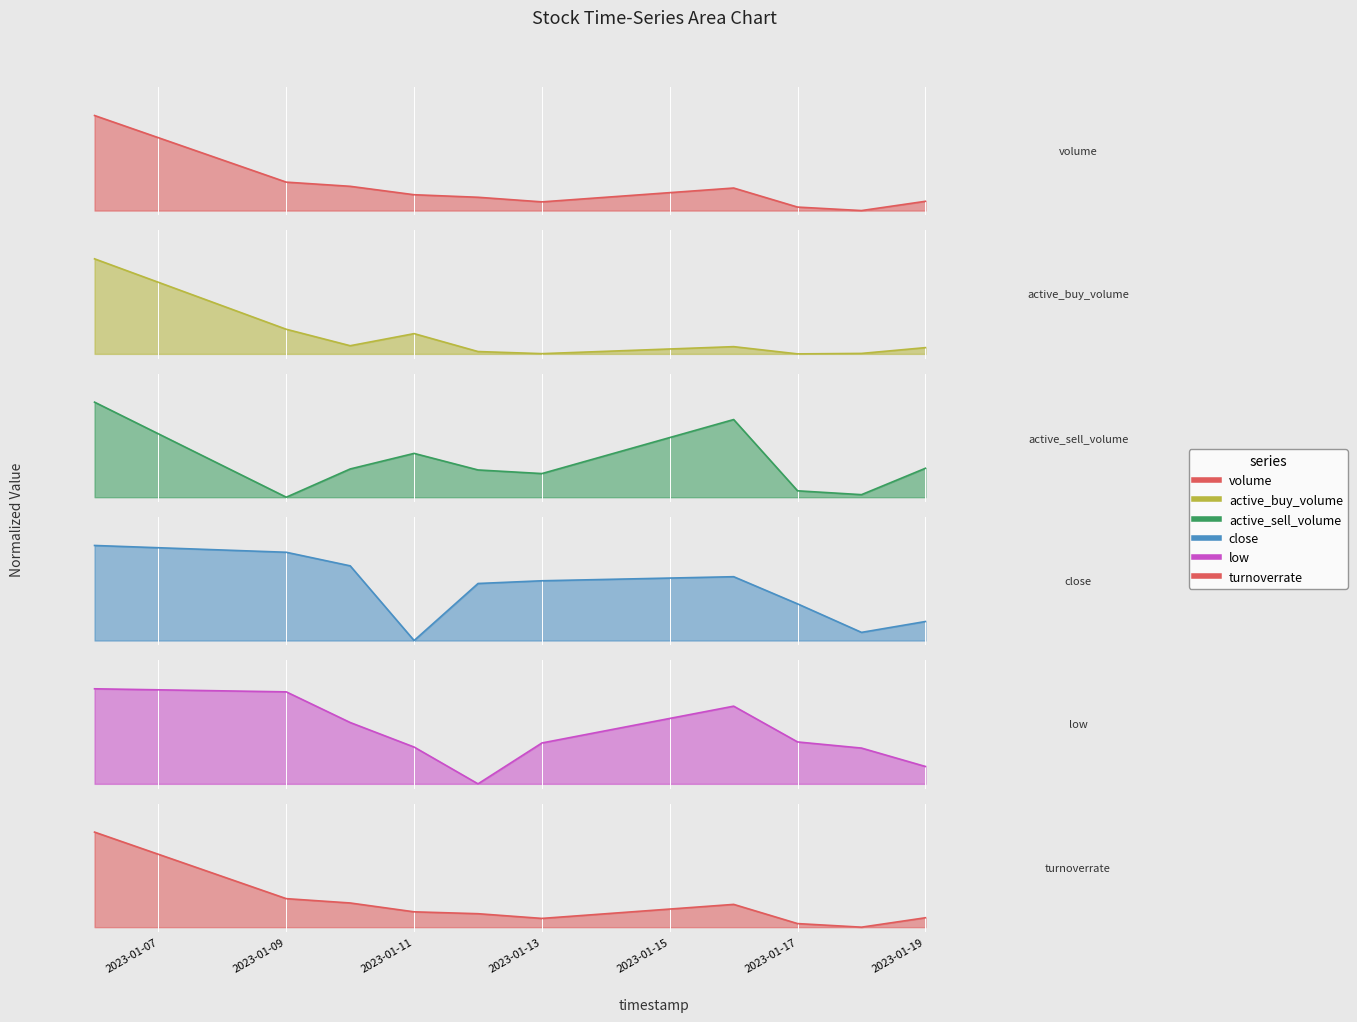

What is the spread (max minus min) of values at 2023-01-09?

1.0